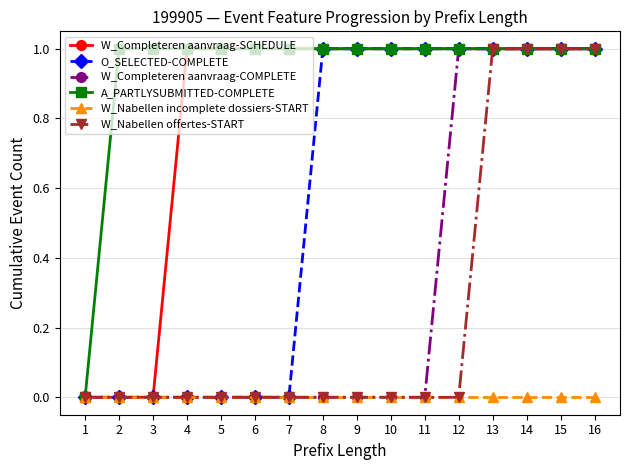

What is the difference between the highest and lowest values at 11?

1